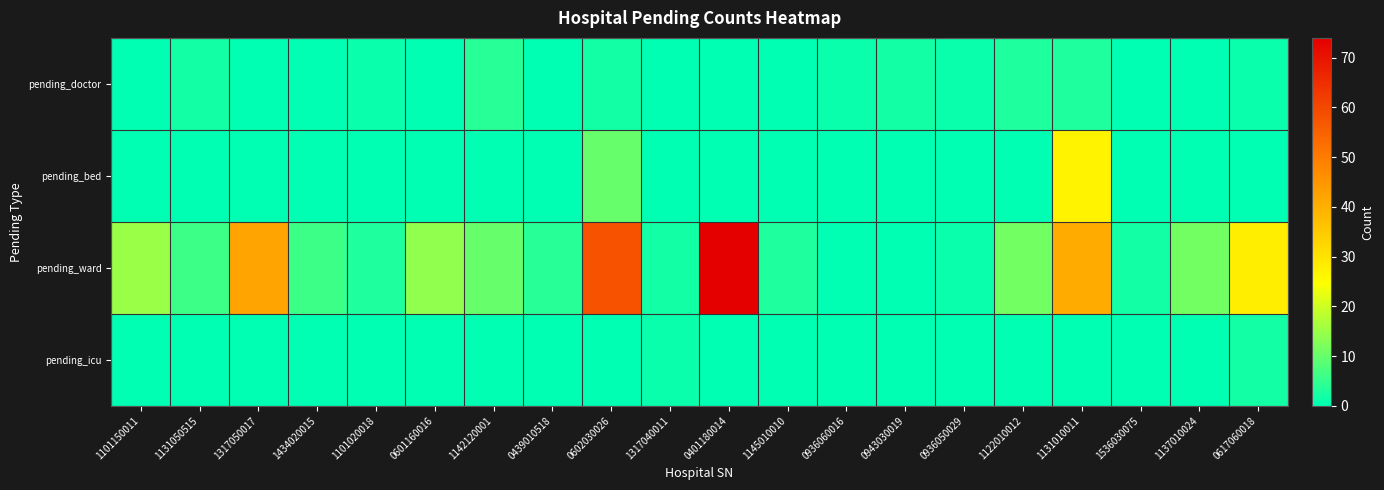

Reading left to right, what are all the values shown in this chart?

pending_doctor: 1101150011=0	1131050515=2	1317050017=0	1434020015=0	1101020018=1	0601160016=0	1142120001=4	0439010518=0	0602030026=2	1317040011=0	0401180014=0	1145010010=0	0936060016=1	0943030019=2	0936050029=1	1122010012=3	1131010011=3	1536030075=0	1137010024=0	0617060018=1
pending_bed: 1101150011=0	1131050515=0	1317050017=0	1434020015=0	1101020018=0	0601160016=0	1142120001=0	0439010518=0	0602030026=10	1317040011=0	0401180014=0	1145010010=0	0936060016=0	0943030019=0	0936050029=0	1122010012=0	1131010011=27	1536030075=0	1137010024=0	0617060018=0
pending_ward: 1101150011=15	1131050515=6	1317050017=42	1434020015=6	1101020018=3	0601160016=14	1142120001=10	0439010518=4	0602030026=58	1317040011=2	0401180014=74	1145010010=3	0936060016=0	0943030019=0	0936050029=1	1122010012=11	1131010011=41	1536030075=2	1137010024=11	0617060018=28
pending_icu: 1101150011=0	1131050515=0	1317050017=0	1434020015=0	1101020018=0	0601160016=0	1142120001=0	0439010518=0	0602030026=0	1317040011=1	0401180014=0	1145010010=0	0936060016=0	0943030019=0	0936050029=0	1122010012=0	1131010011=0	1536030075=0	1137010024=0	0617060018=2